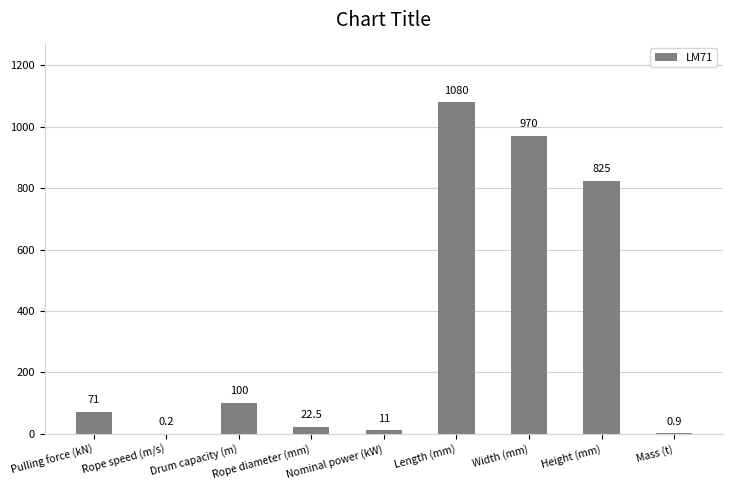

Where is the data nearest to the value 540?

Height (mm)